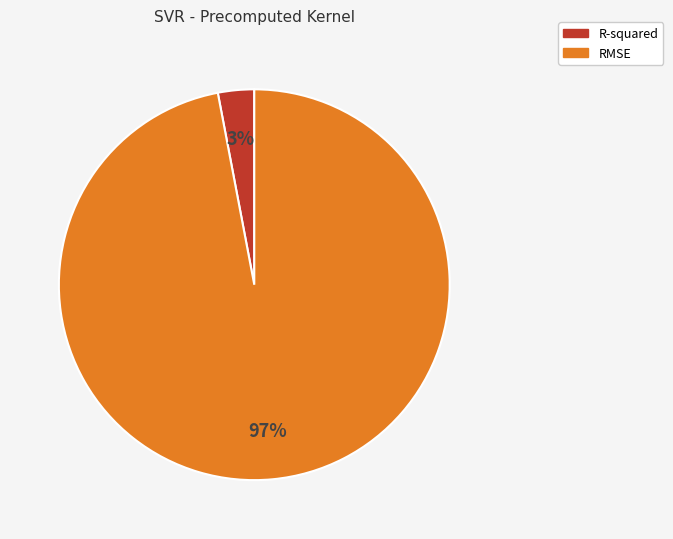

Which has a higher value, RMSE or R-squared?

RMSE